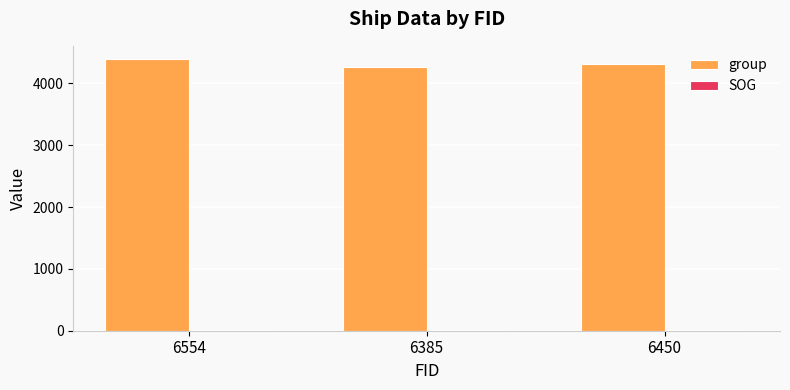

Which series has the largest total across all categories?

group